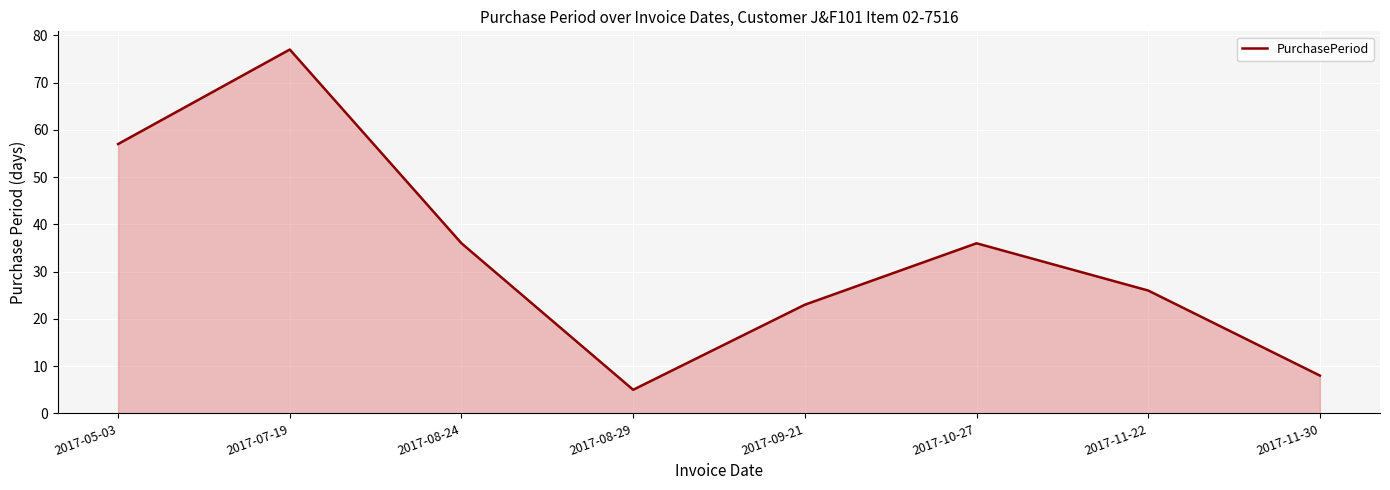

What is the difference between the maximum and minimum values?

72